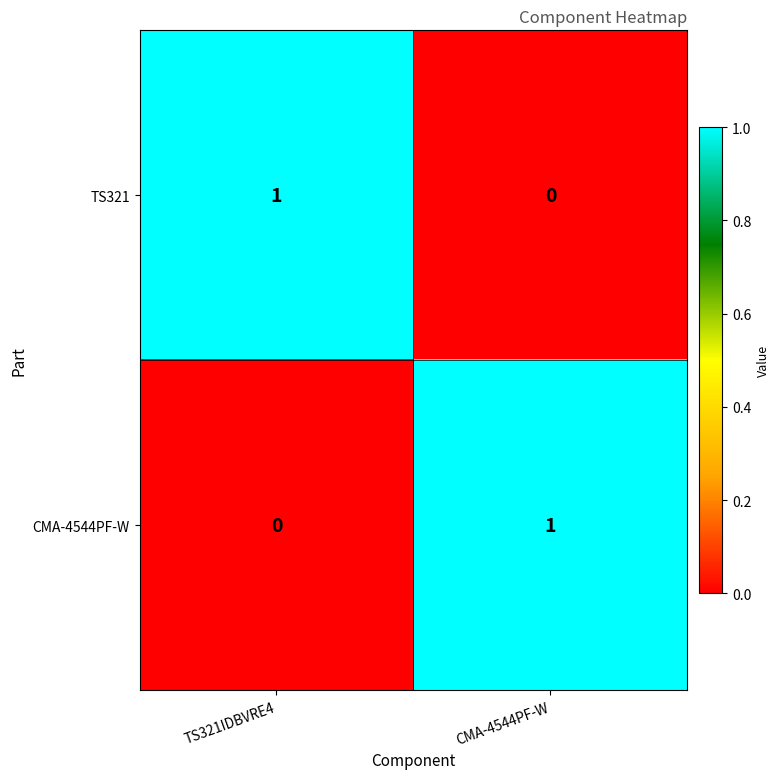

Reading left to right, extract all data points from this chart.

TS321: TS321IDBVRE4=1	CMA-4544PF-W=0
CMA-4544PF-W: TS321IDBVRE4=0	CMA-4544PF-W=1